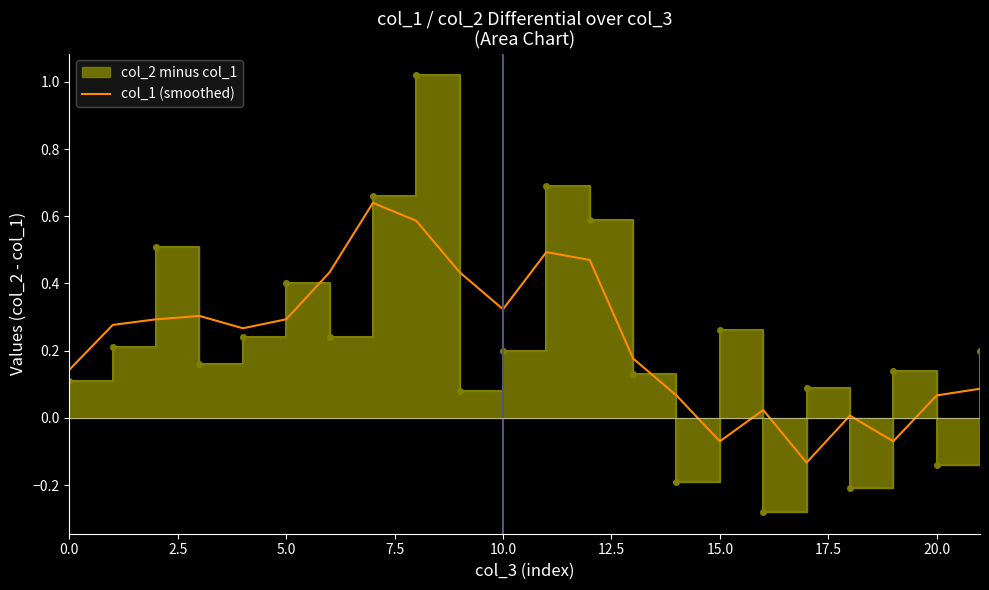

How many interior local peaks (higher than both neighbors) does the data have?

5